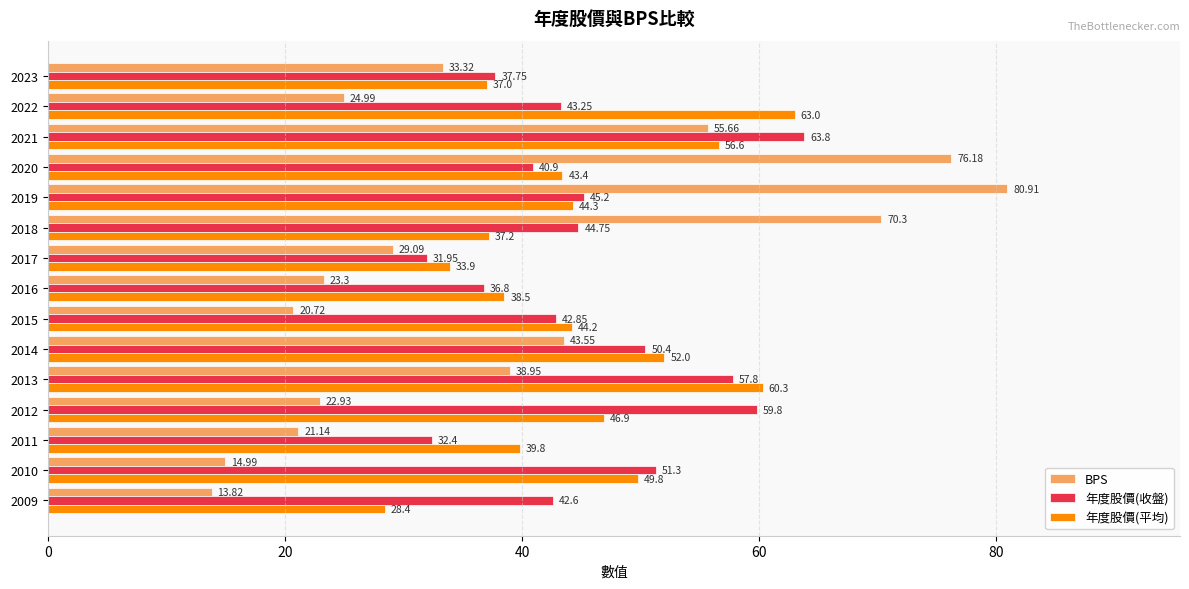

At 2010, list the series in order from largest to smallest.

年度股價(收盤), 年度股價(平均), BPS